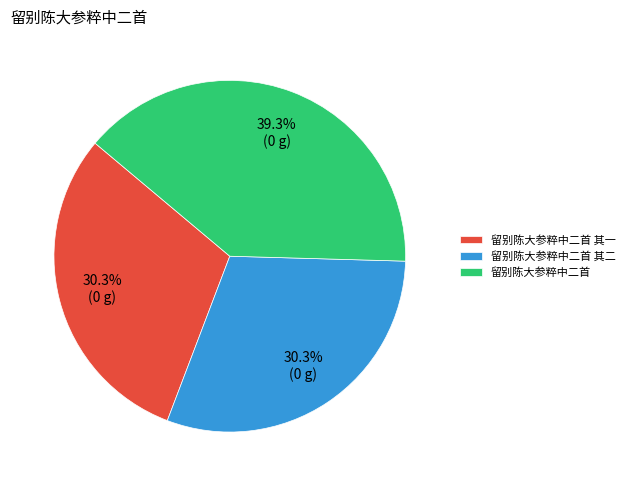

True or false: 留别陈大参粹中二首 其一 accounts for 30% of the total.

True